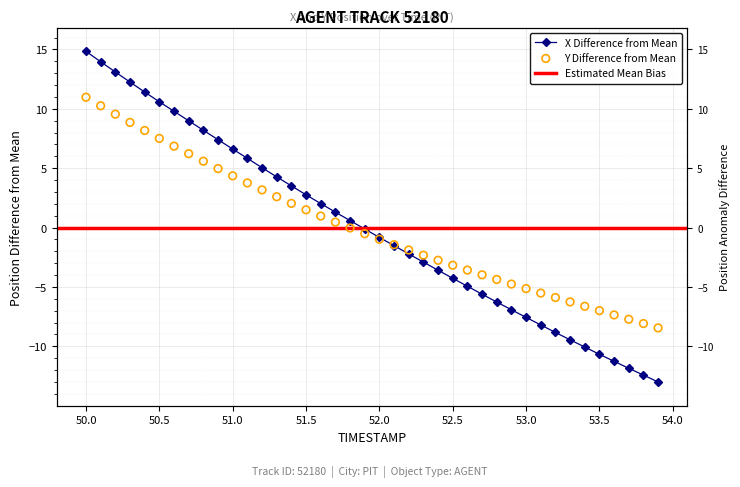

Which series reaches the minimum Y coordinate?

X